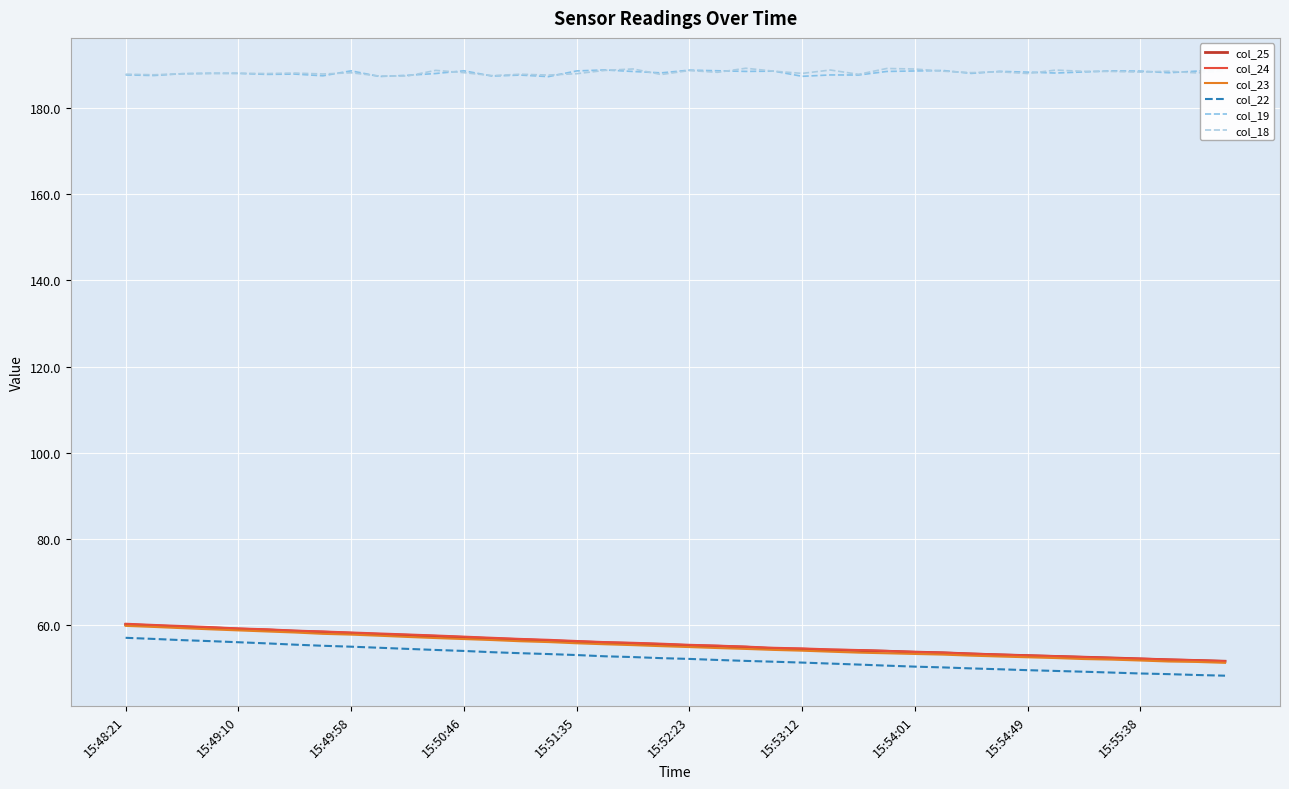

The col_24 series shows 32.4 at 10. True or false?

False